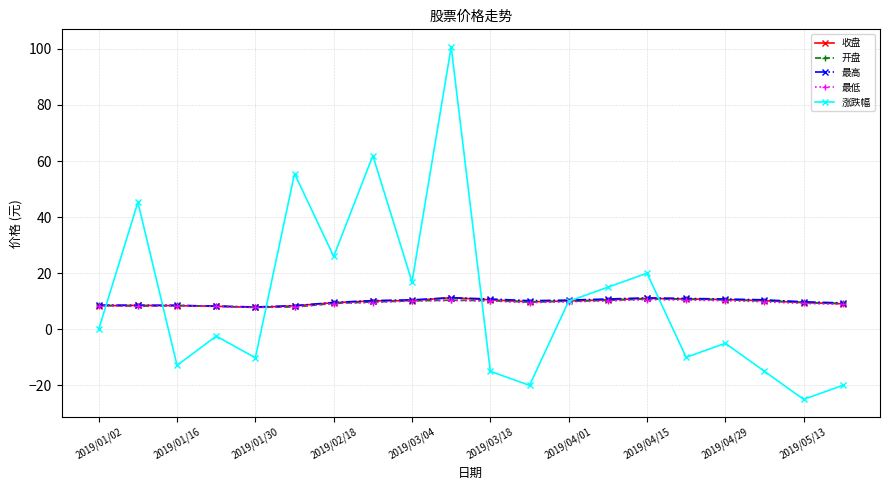

Which series has the largest range (max minus min)?

涨跌幅